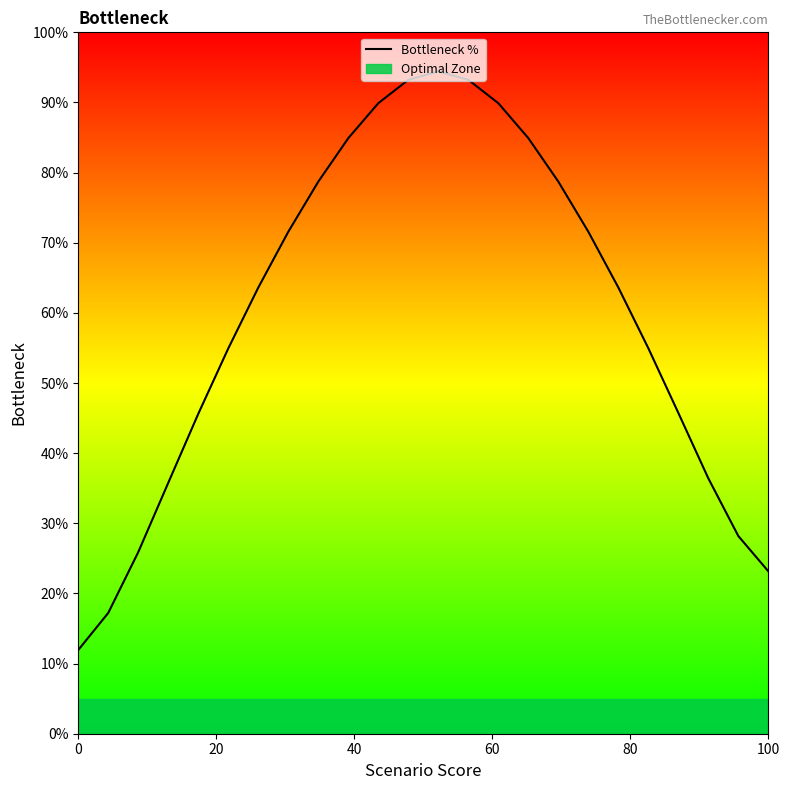

How many data points are less than 63?

11